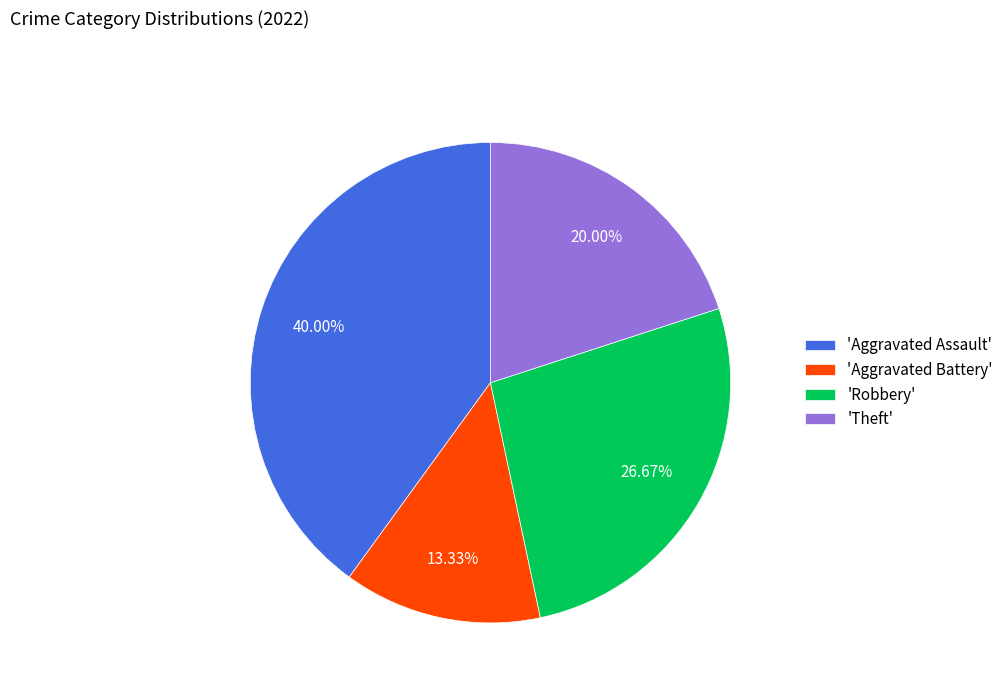

Is there a majority slice in this chart?

No